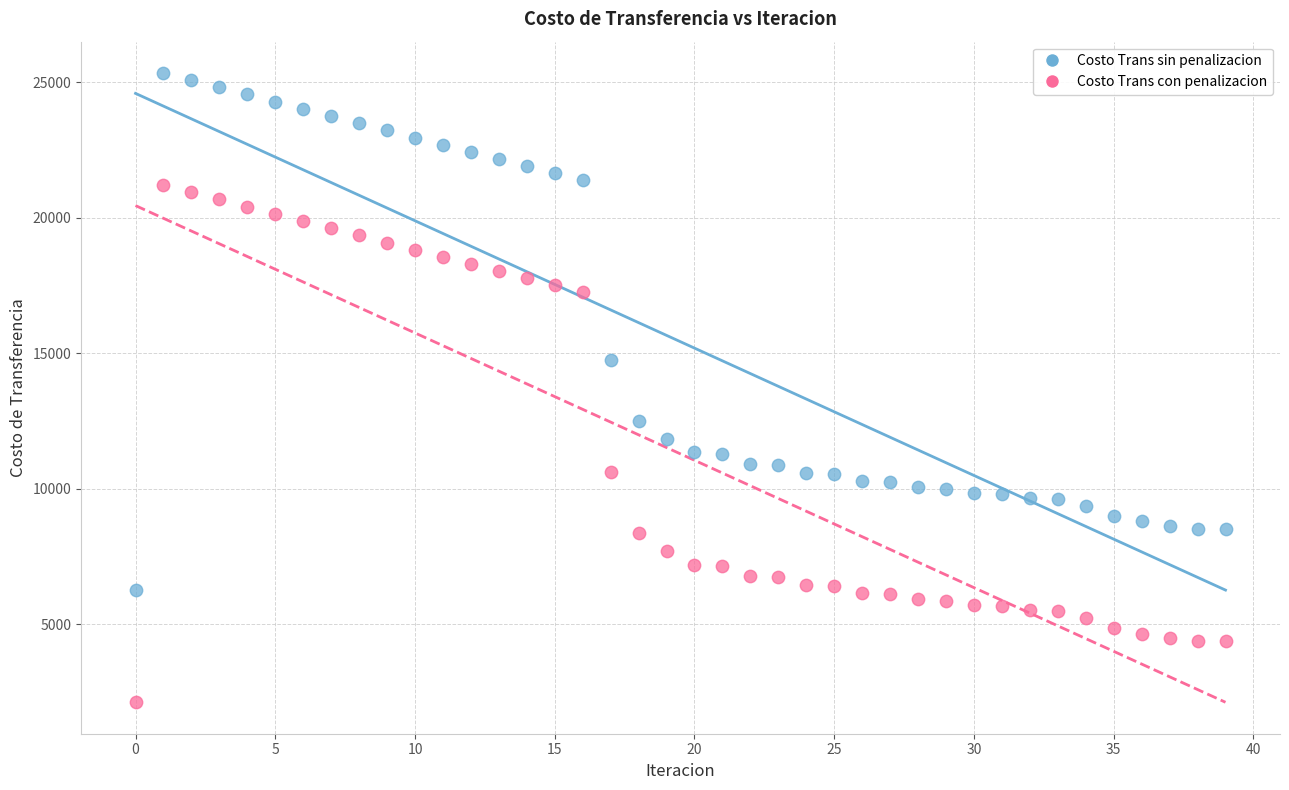

Which series contains the highest Y value?

Costo Trans sin penalizacion